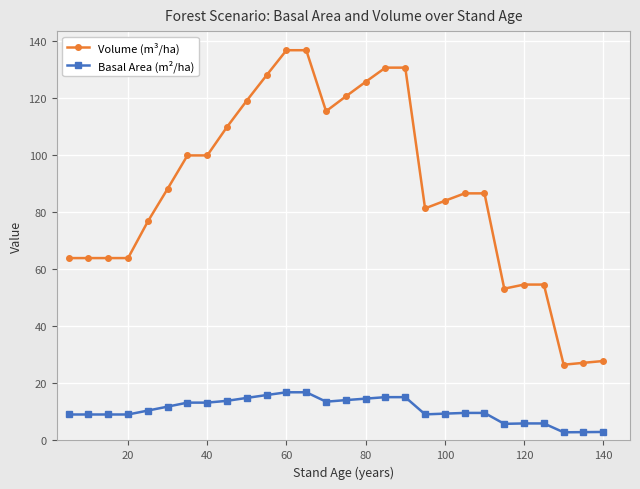

Which series has the widest spread of values?

Volume (m³/ha)